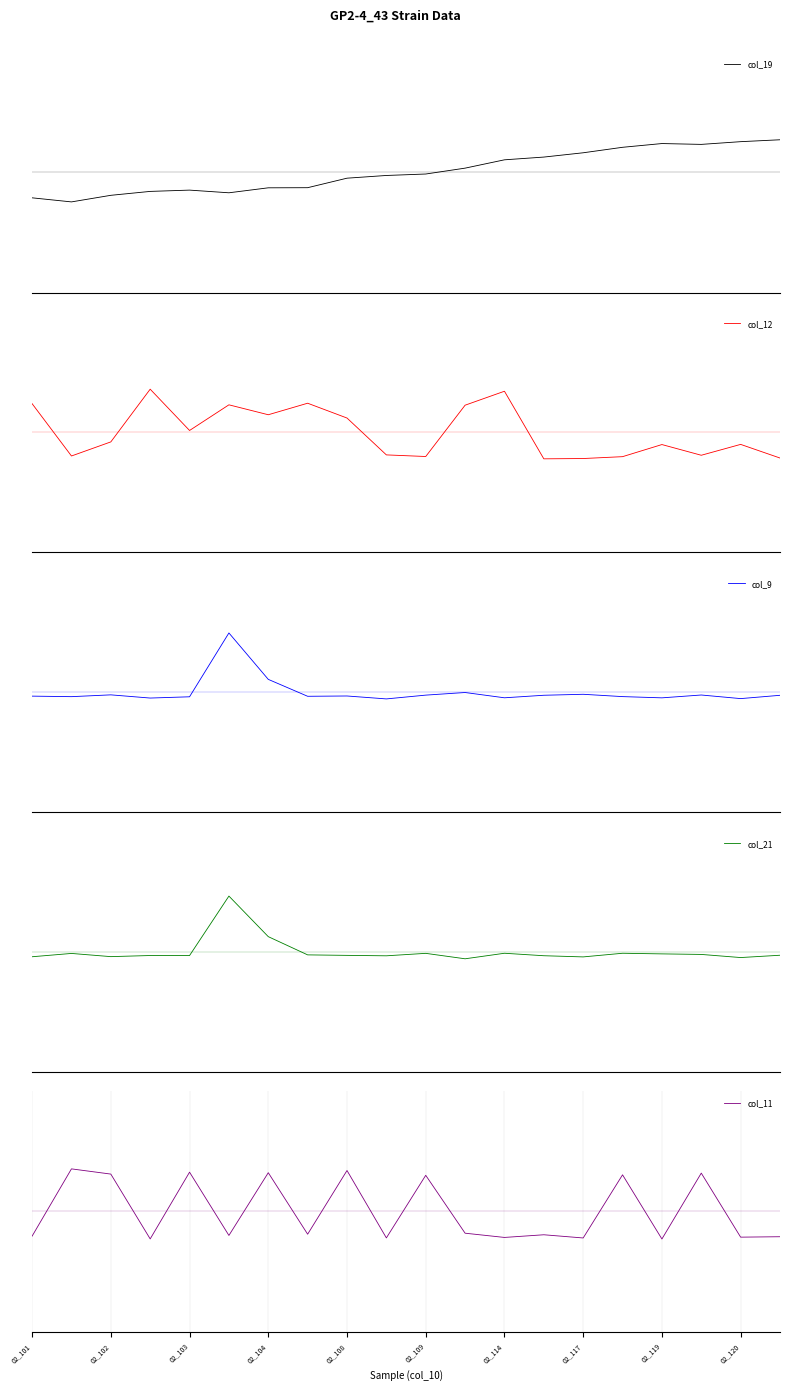

Which series has the largest total across all categories?

col_19